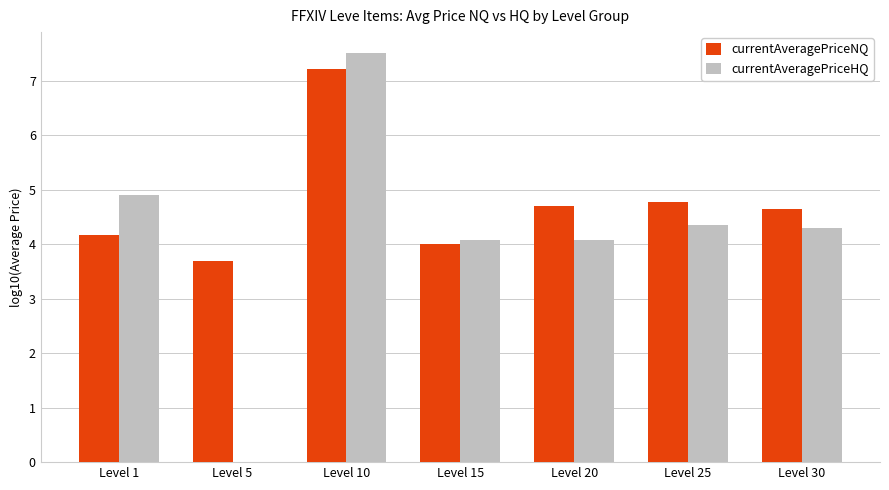

True or false: currentAveragePriceNQ has a value of 2.2 at Level 1.

False